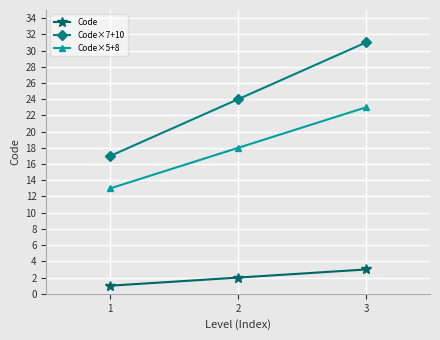

Rank the series by their average value, from highest to lowest.

Code×7+10, Code×5+8, Code